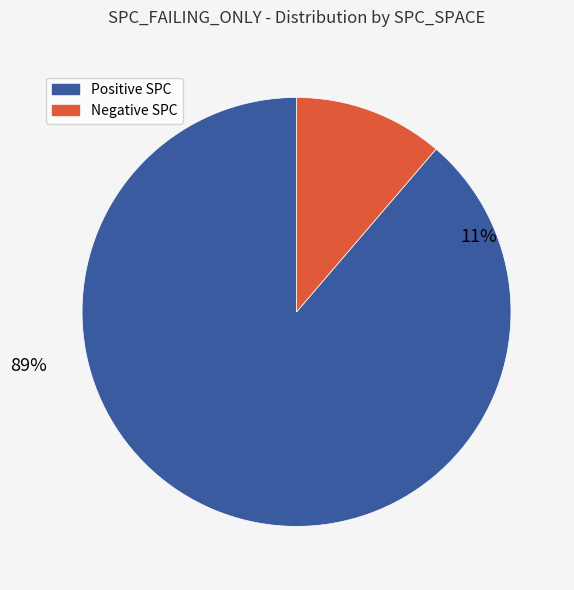

Is the sum of 1 and 1 greater than half?

No